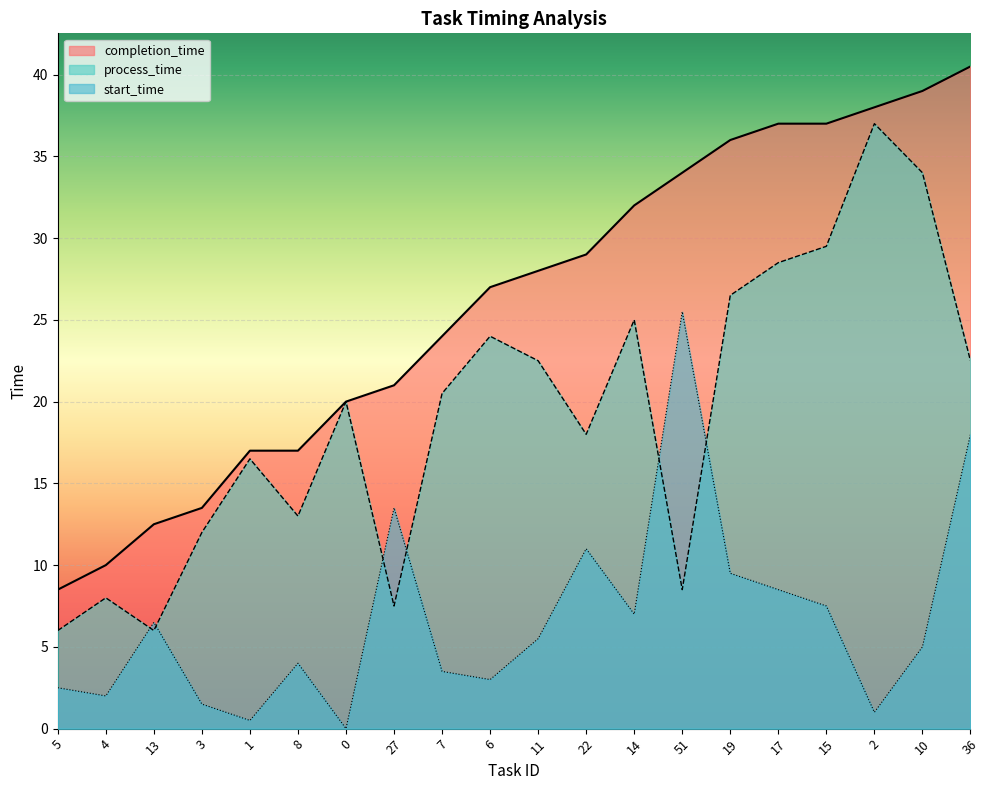

What is the value of the completion_time point at the 6th from the left?

17.0